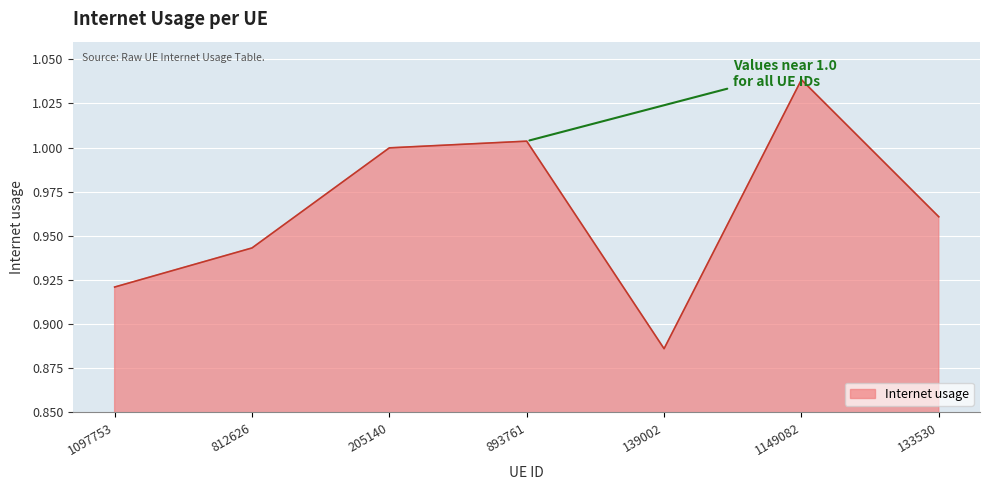

At which category does the chart reach its minimum across all series?

139002